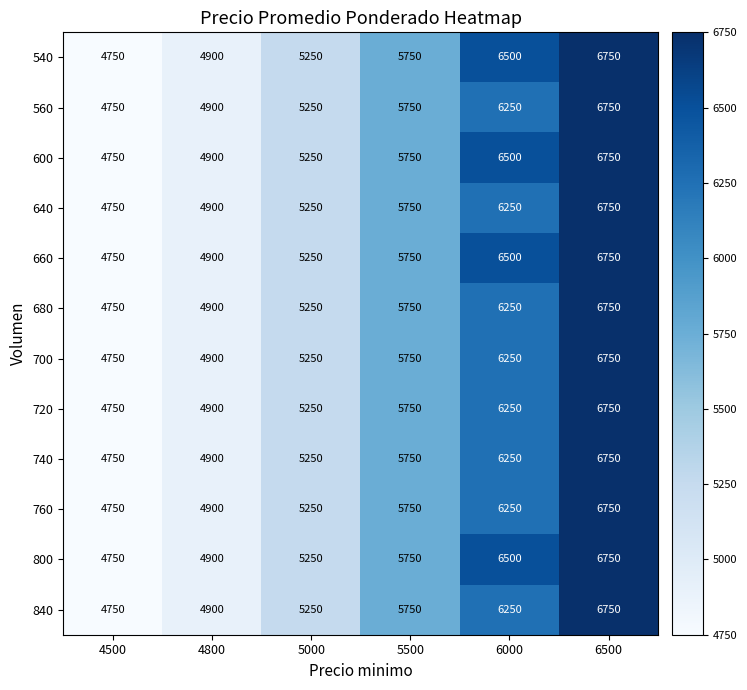

What is the maximum value shown in the chart?

6750